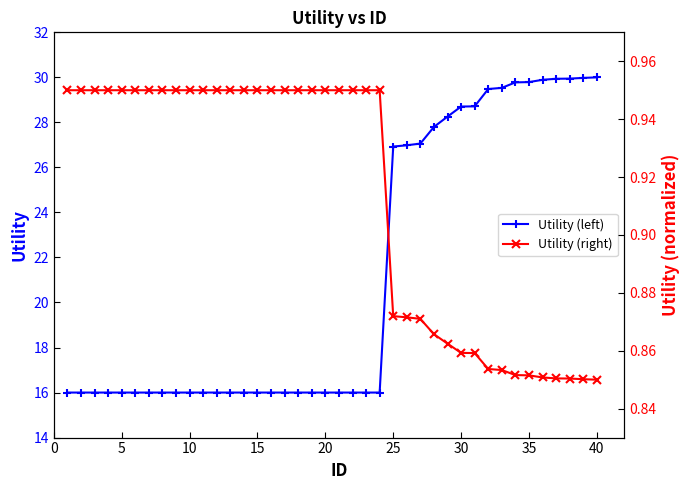

What is the highest value of the Utility (right) series?

0.9